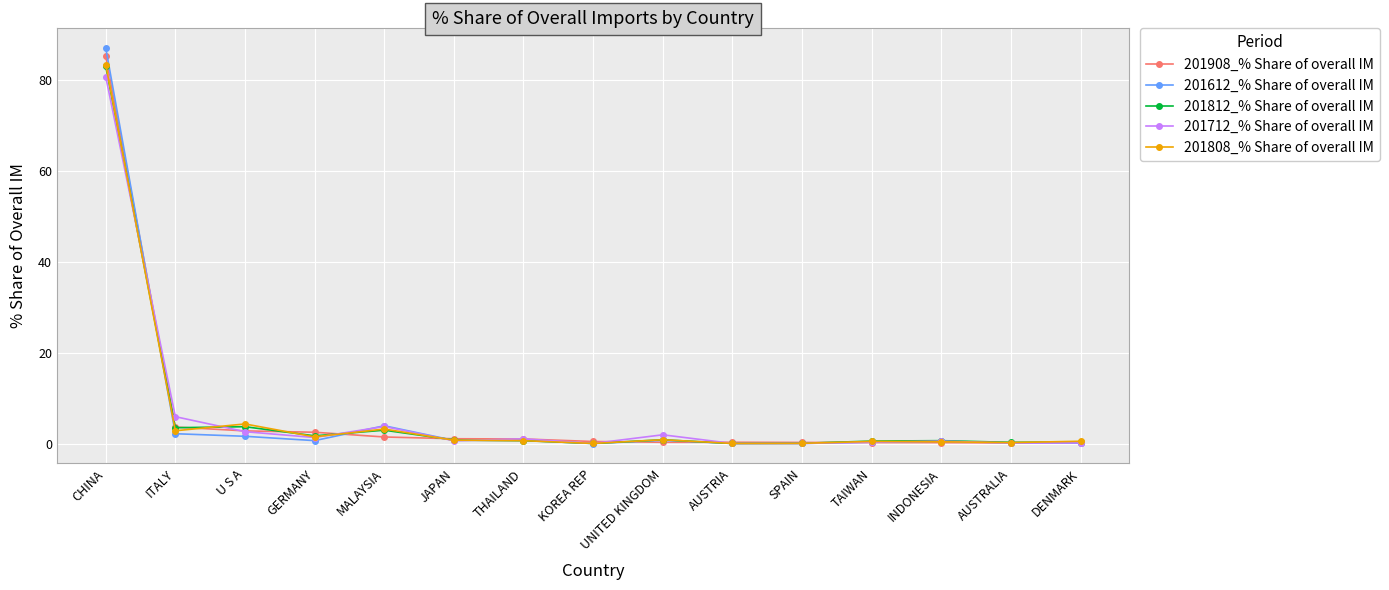

Which series has the largest range (max minus min)?

201612_% Share of overall IM